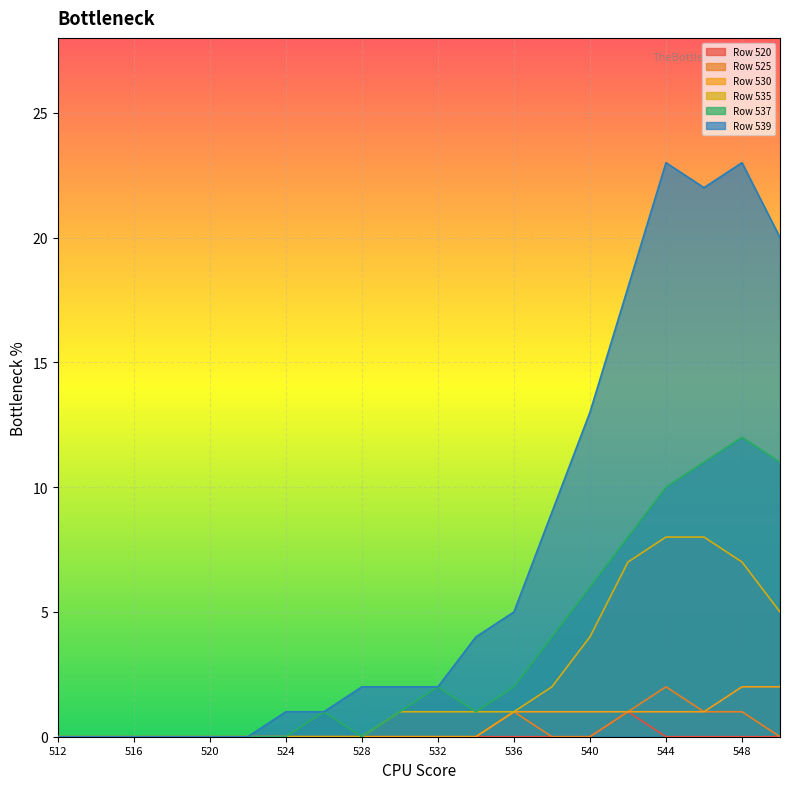

What is the total value across all series at 546?

43